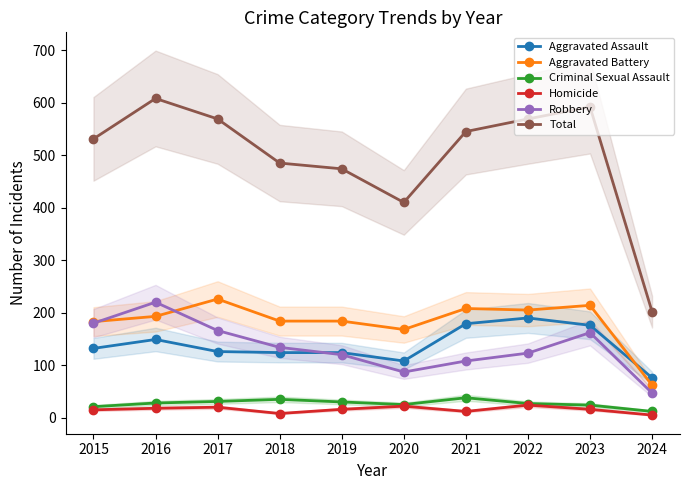

At which category is the sum across all series the highest?

2016